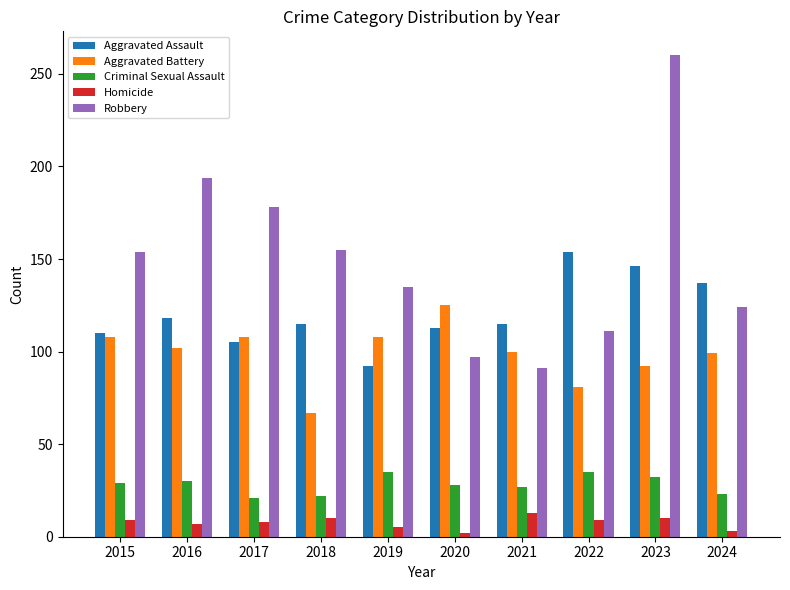

What value does the Criminal Sexual Assault series have at 2018, to the nearest 5?

20